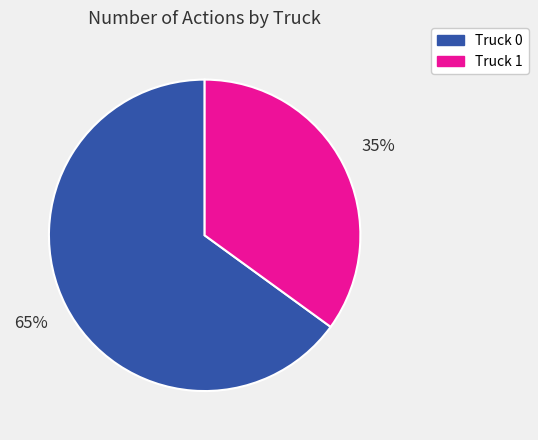

To the nearest percent, what portion does Truck 0 represent?

65%